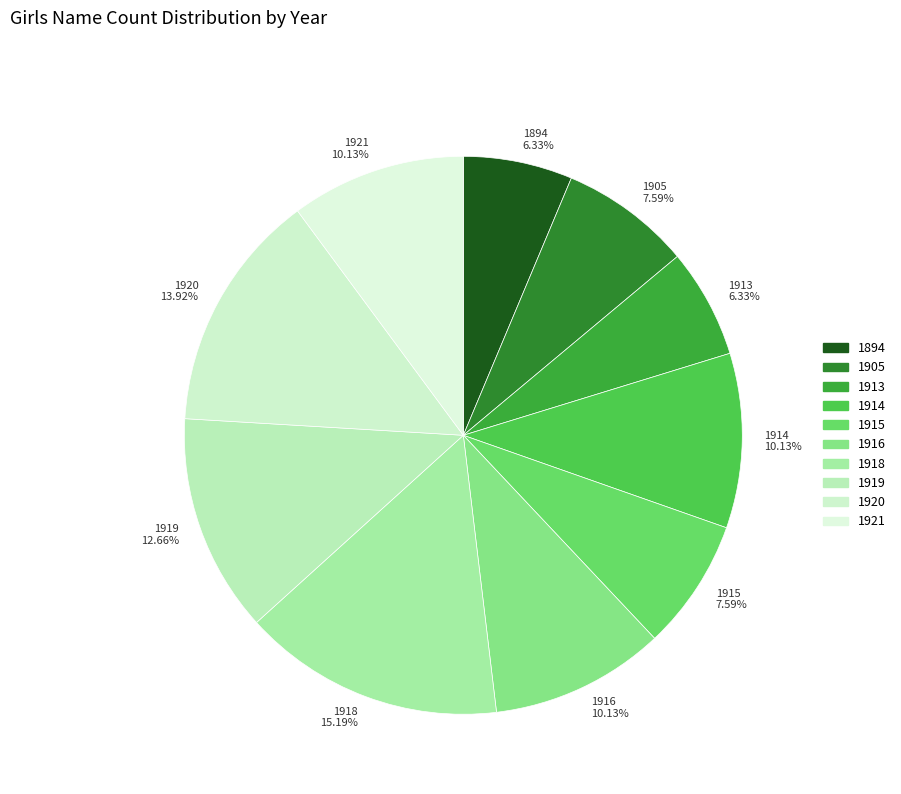

What portion of the pie excludes 1915?

92.4%